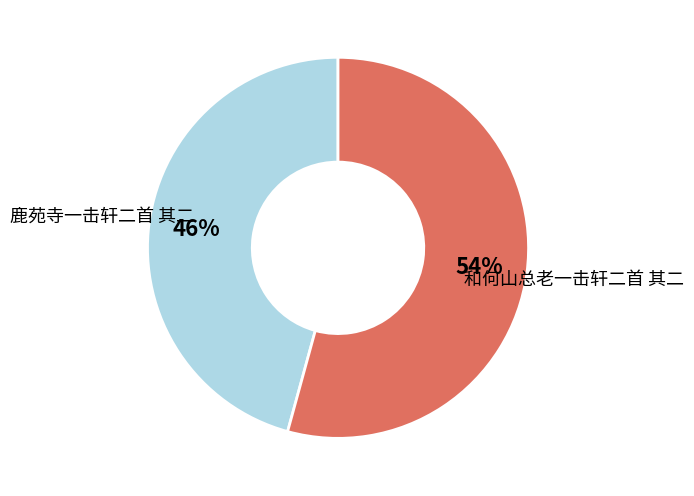

Is there any slice that represents more than half of the pie?

Yes